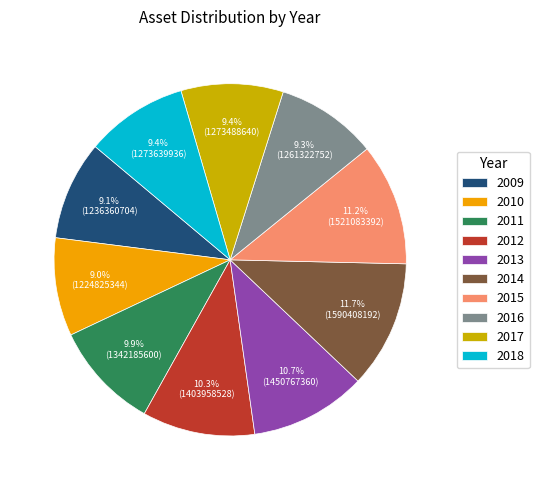

To the nearest percent, what is the difference between the 2012 and 2014 slice percentages?

1%